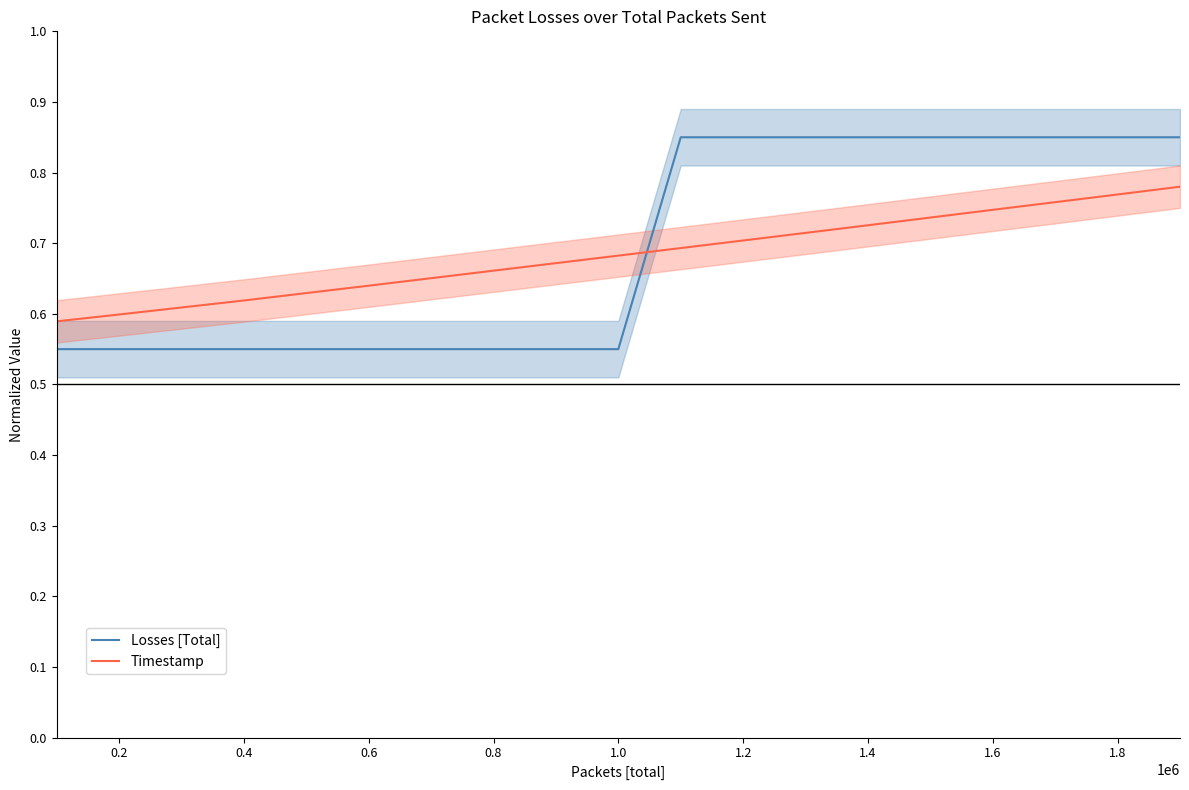

How many lines are shown in the chart?

2